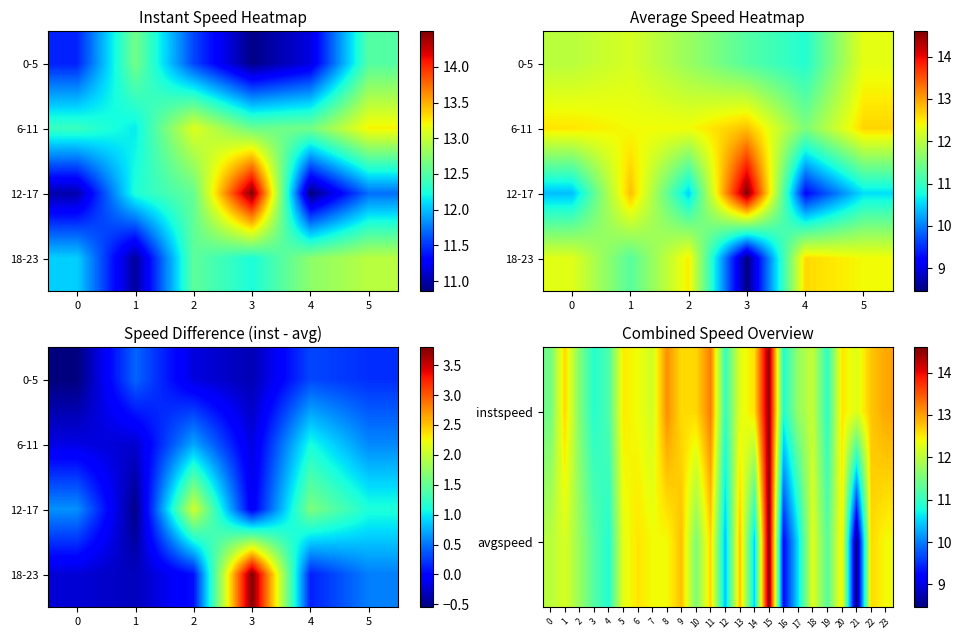

At 10, list the series in order from smallest to largest.

avgspeed, instspeed